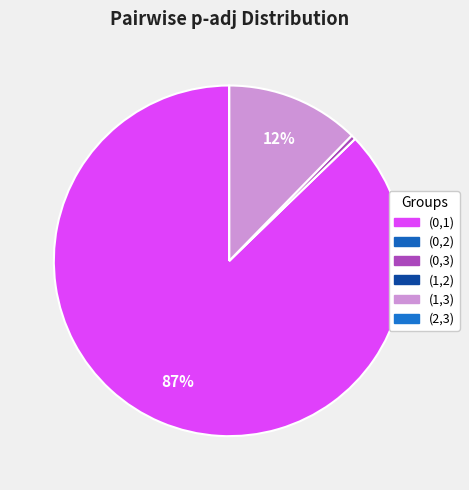

Which slice is the largest?

(0,1)